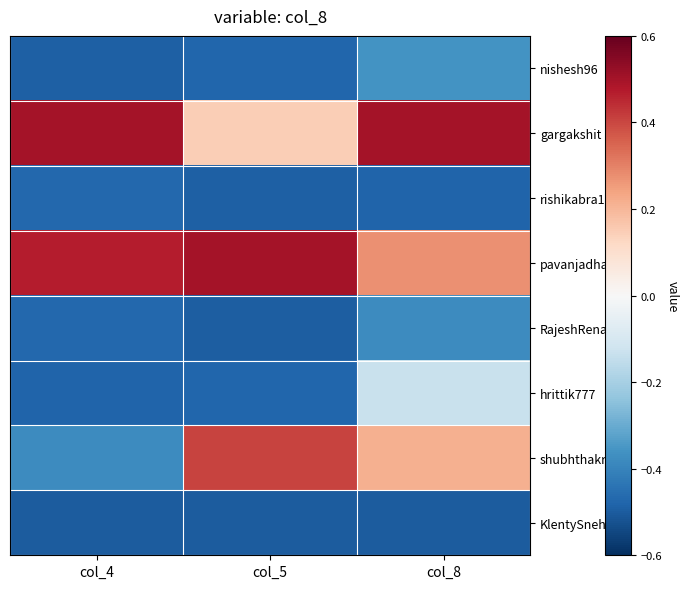

Reading right to left, transcribe all the data shown in this chart.

nishesh96: col_8=-0.4	col_5=-0.5	col_4=-0.5
gargakshit: col_8=0.5	col_5=0.1	col_4=0.5
rishikabra132: col_8=-0.5	col_5=-0.5	col_4=-0.5
pavanjadhaw: col_8=0.3	col_5=0.5	col_4=0.5
RajeshRenato: col_8=-0.4	col_5=-0.5	col_4=-0.5
hrittik777: col_8=-0.1	col_5=-0.5	col_4=-0.5
shubhthakre: col_8=0.2	col_5=0.4	col_4=-0.4
KlentySneha: col_8=-0.5	col_5=-0.5	col_4=-0.5